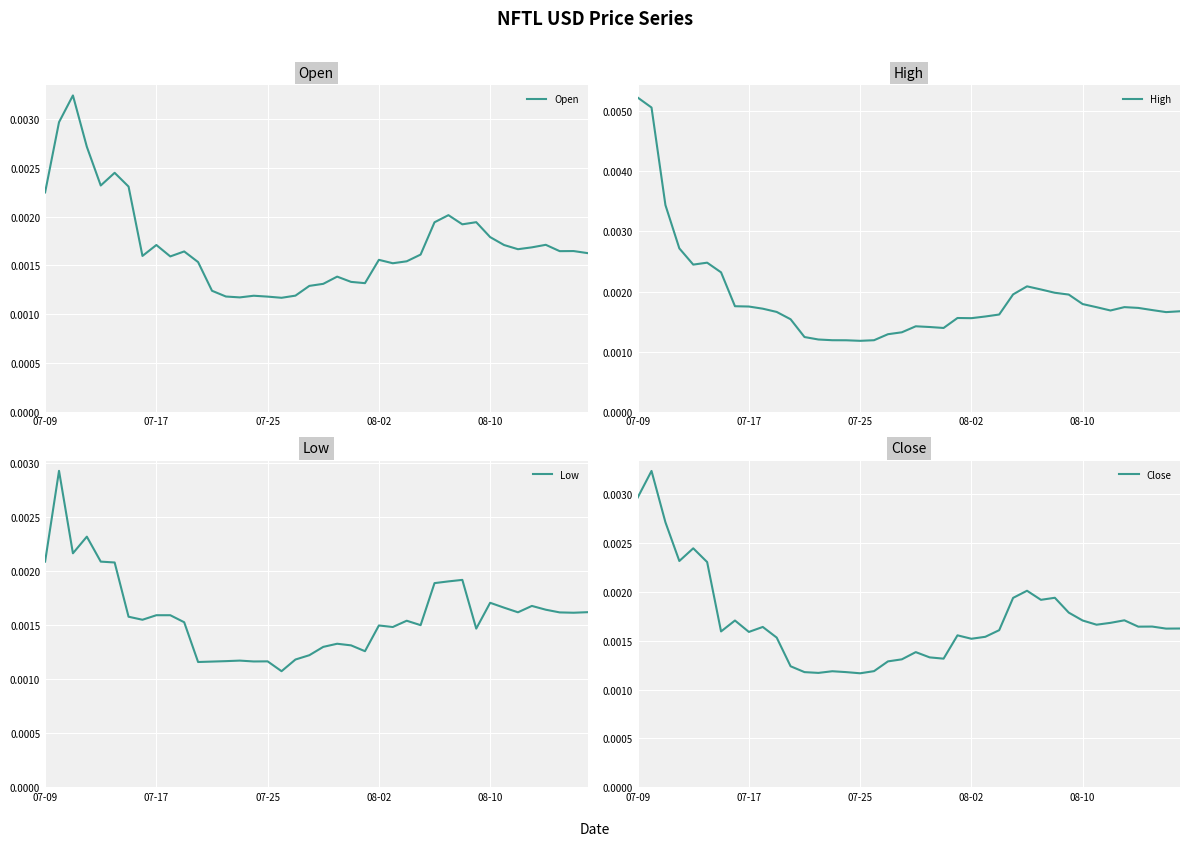

True or false: Close has a value of 0.0 at 07-25.

True